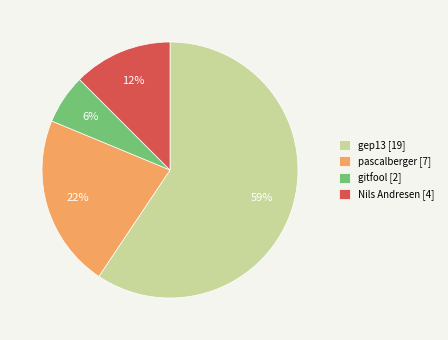

Count the number of slices in the pie.

4